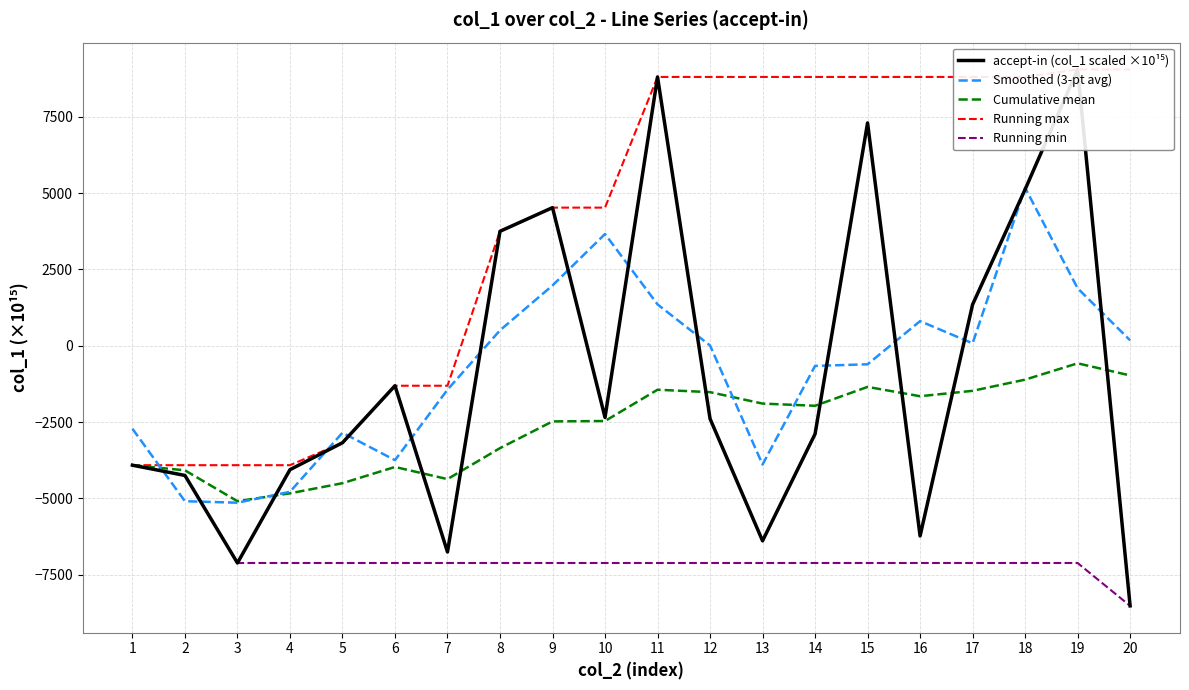

What is the sum of all Running min values?

-137663.6